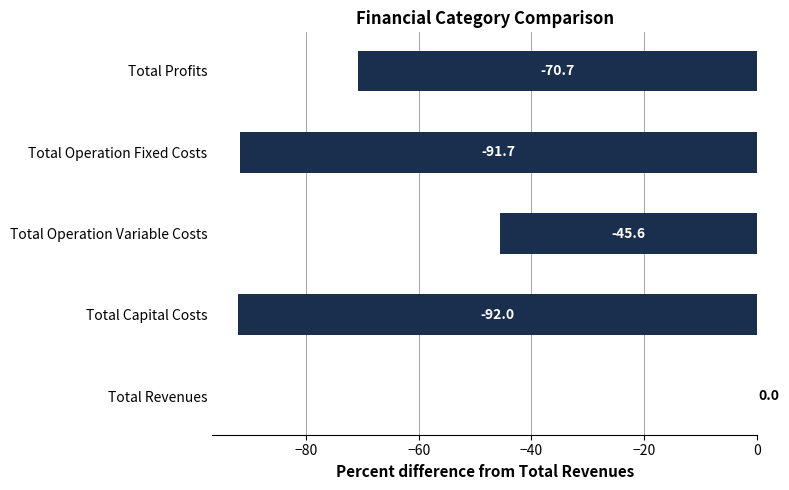

What is the sum of all values?

-300.0